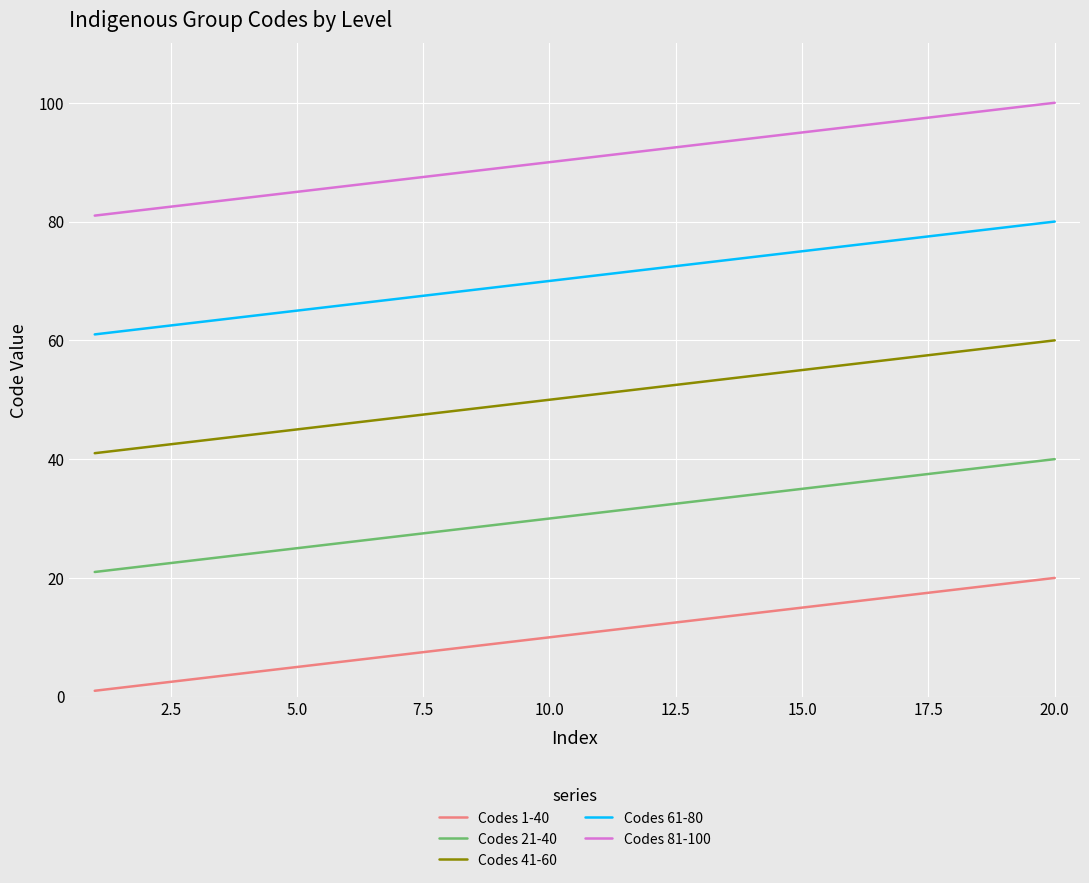

True or false: Codes 41-60 and Codes 81-100 intersect in this chart.

False